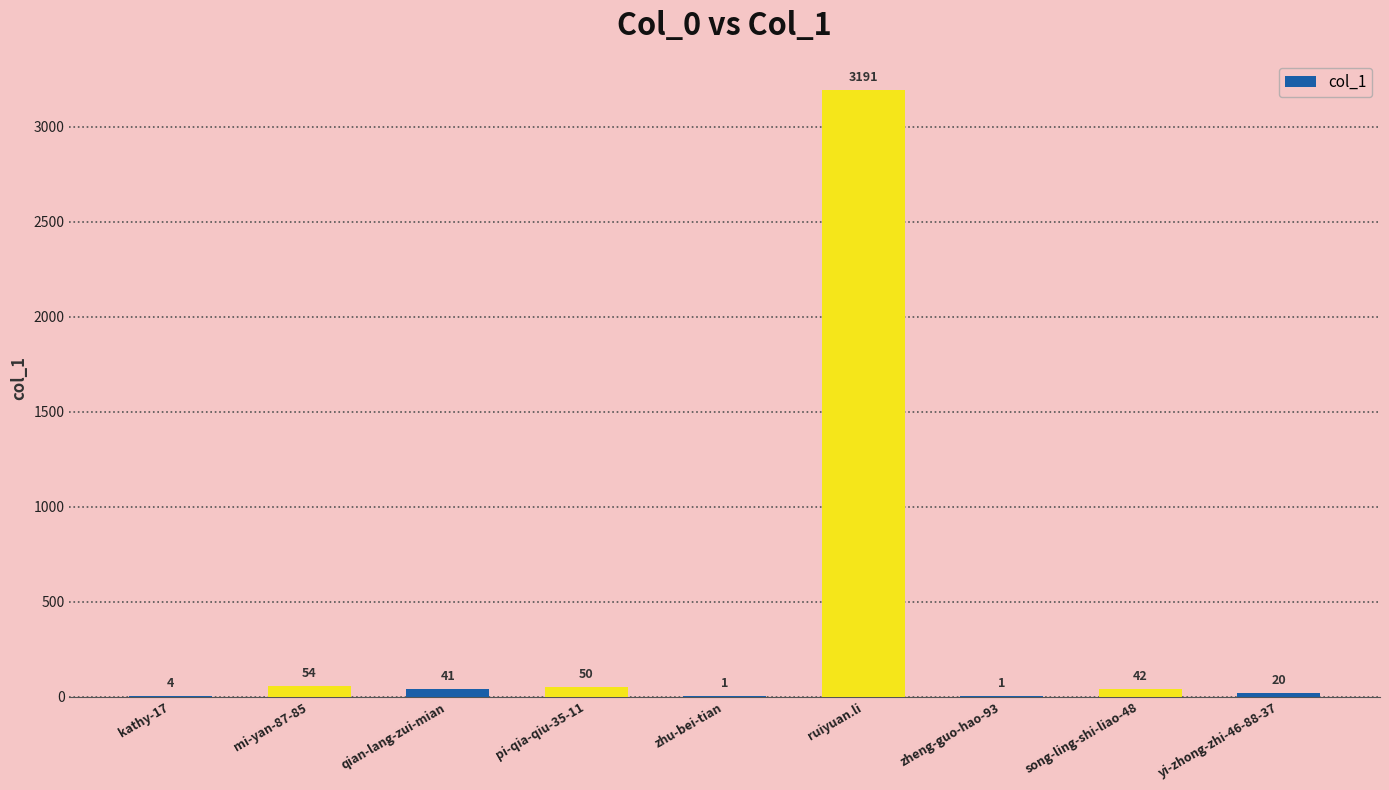

What is the maximum value shown in the chart?

3191